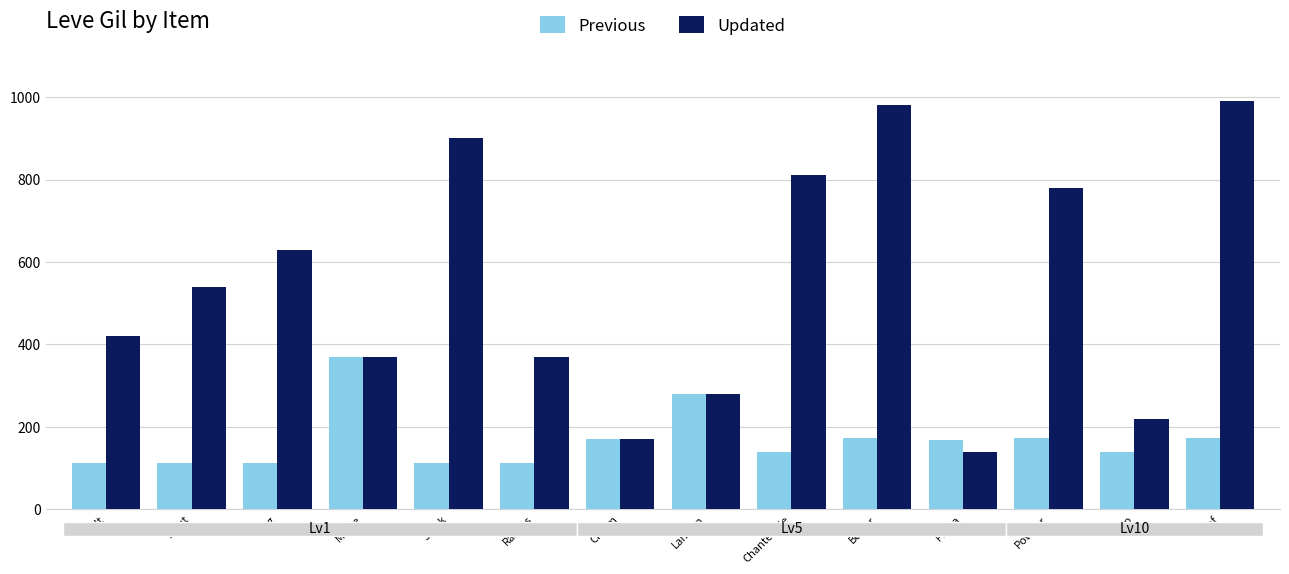

Between Trout and Steak, which series saw the biggest shift?

Updated